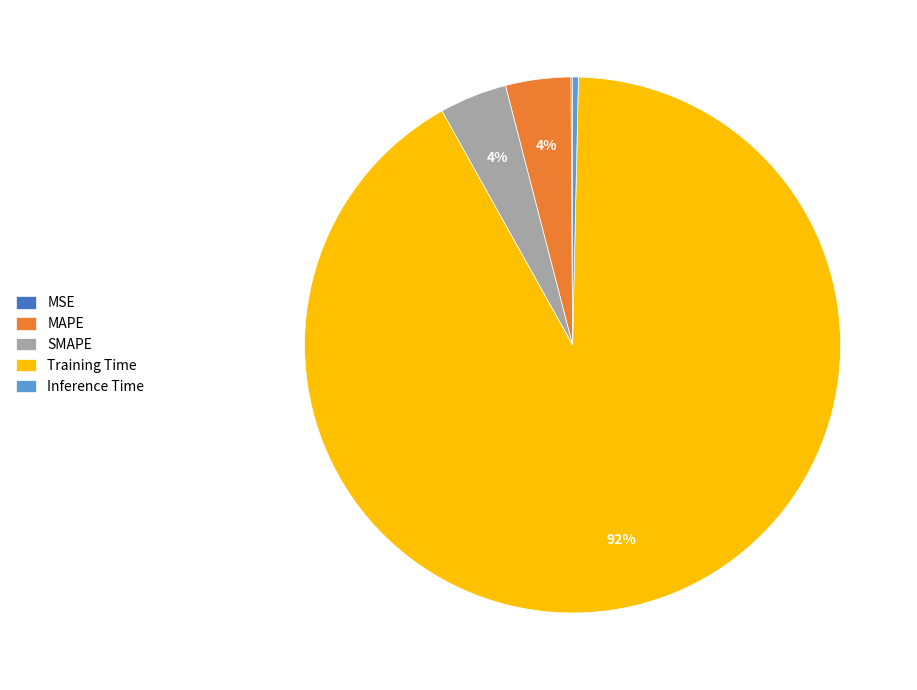

Which category accounts for the majority?

Training Time